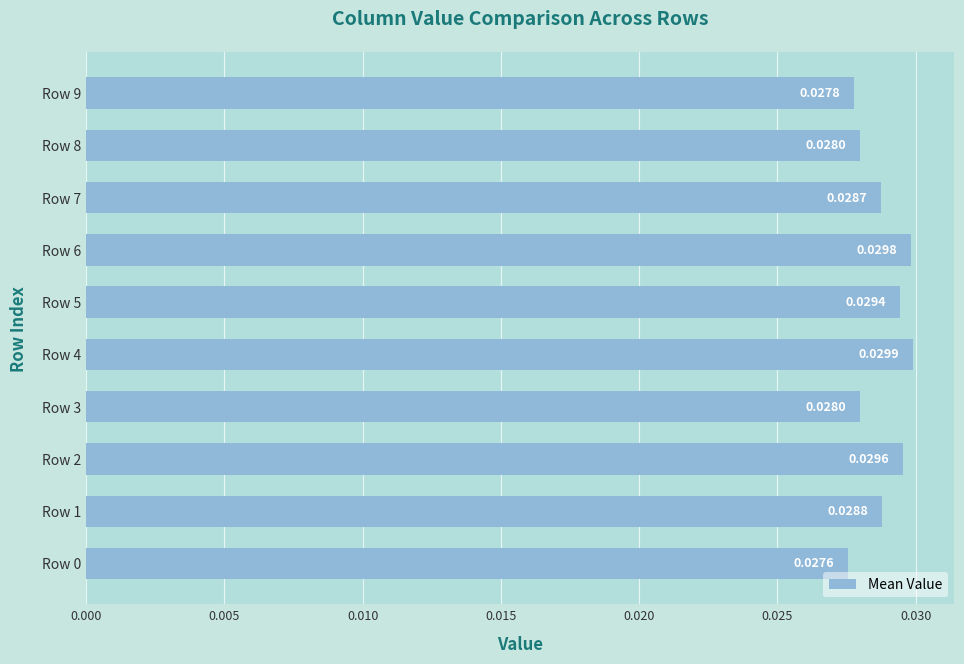

Between Row 6 and Row 8, which is larger?

Row 6